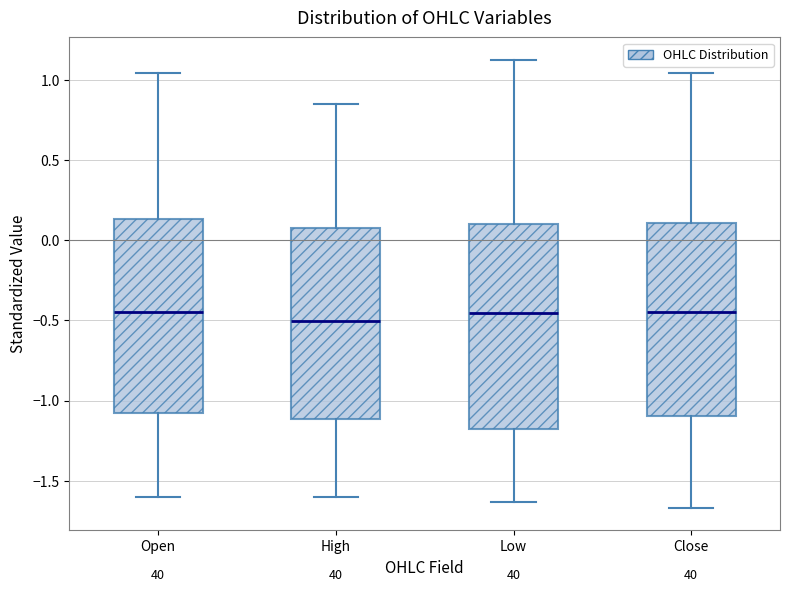

Reading left to right, read every box against the y-axis: the position of its median line, the range the box covers, and the ends of its whiskers. The values are not printed on the chart, so give them approximately, as read against the axis.

Open: median -0.45, box -1.10 to 0.15, whiskers -1.60 to 1.05
High: median -0.50, box -1.10 to 0.10, whiskers -1.60 to 0.85
Low: median -0.45, box -1.20 to 0.10, whiskers -1.65 to 1.10
Close: median -0.45, box -1.10 to 0.10, whiskers -1.65 to 1.05